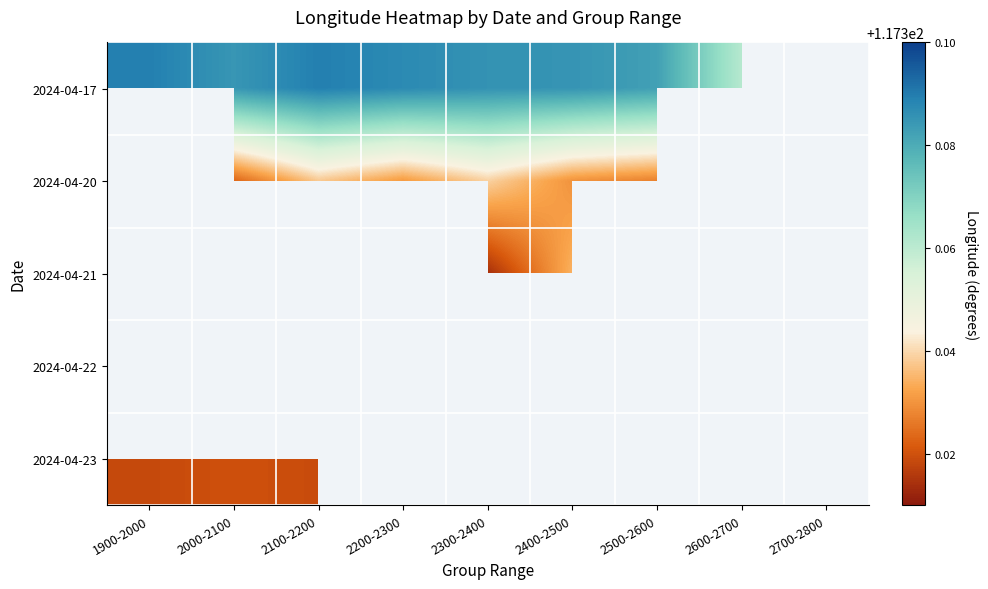

At how many categories does at least one series exceed 117?

9